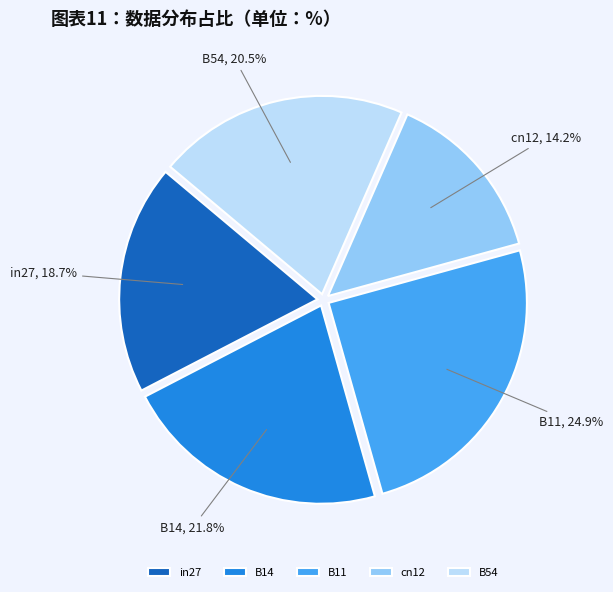

Do B14 and B54 together represent more than half of the pie?

No